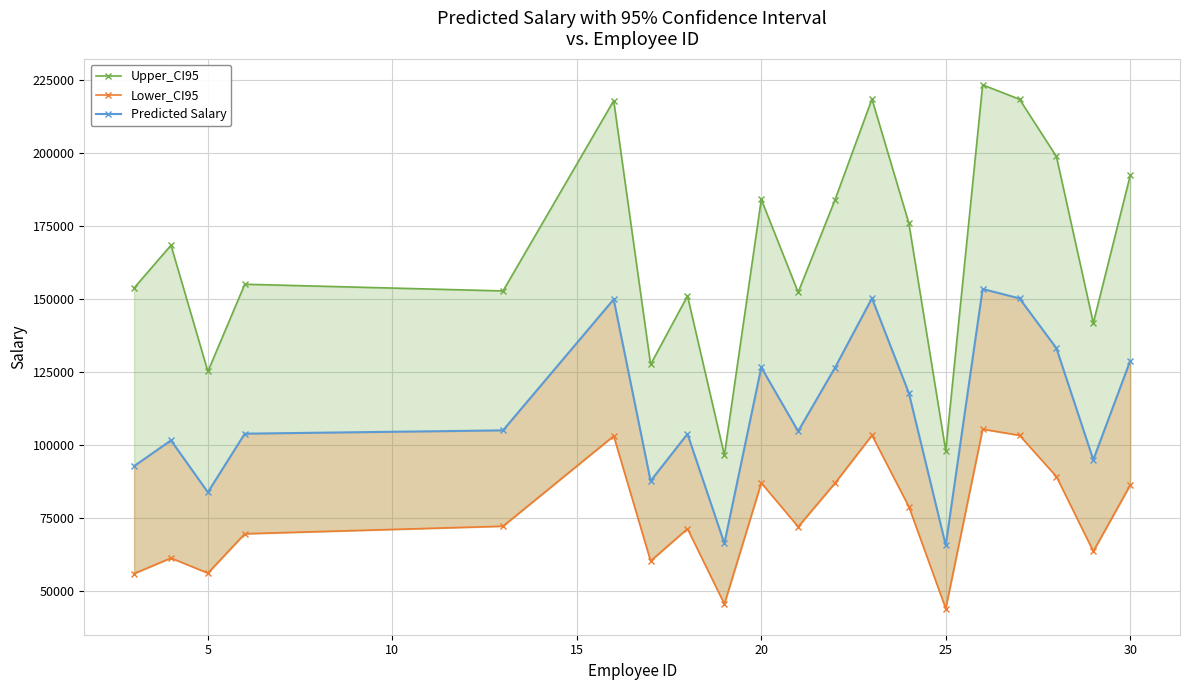

List the series in order of their overall mean, lowest first.

Lower_CI95, Predicted Salary, Upper_CI95